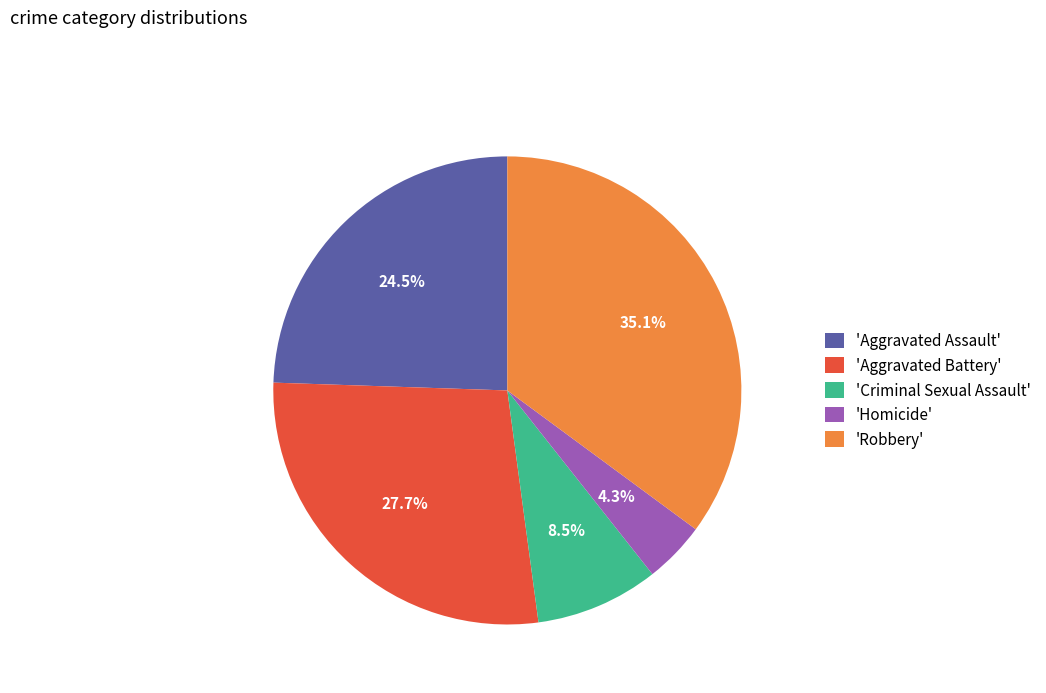

Rank the categories by value from lowest to highest.

'Homicide', 'Criminal Sexual Assault', 'Aggravated Assault', 'Aggravated Battery', 'Robbery'